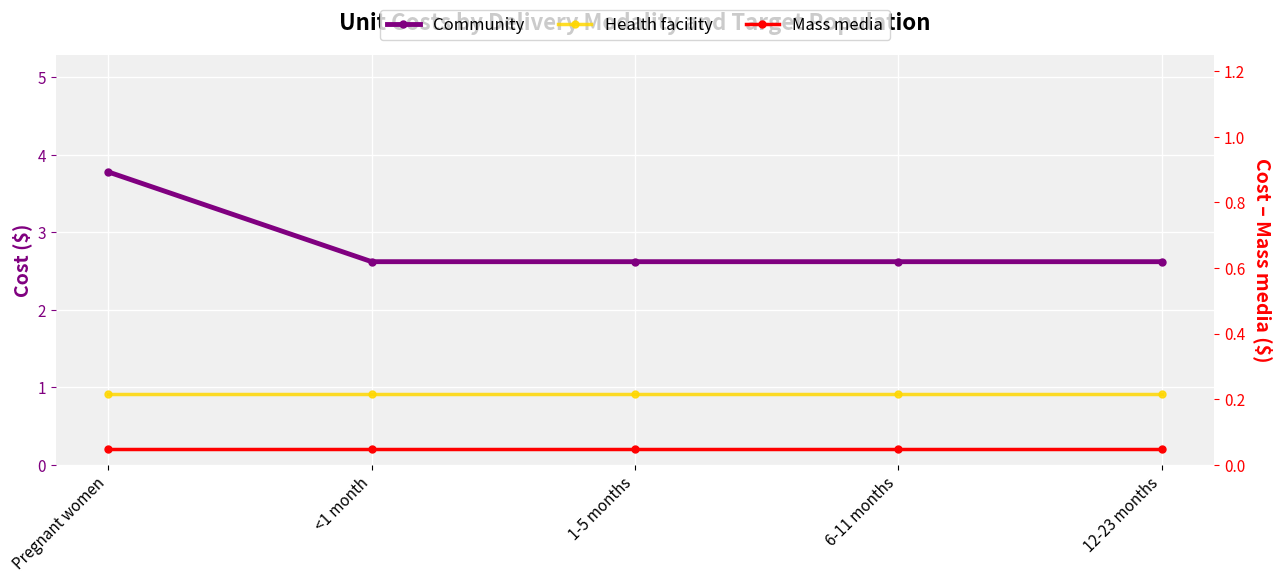

What is the maximum value for Health facility?

0.9